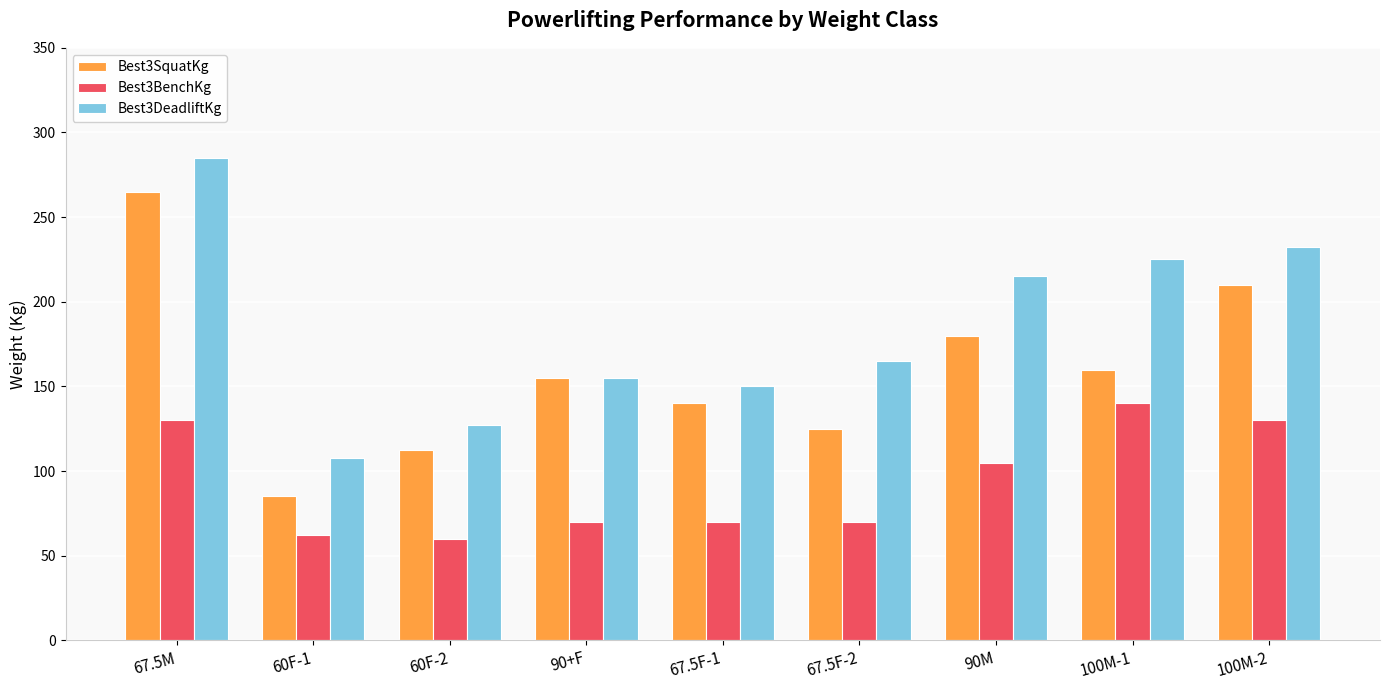

What is the difference between the maximum and minimum values in the Best3SquatKg series?

180.0